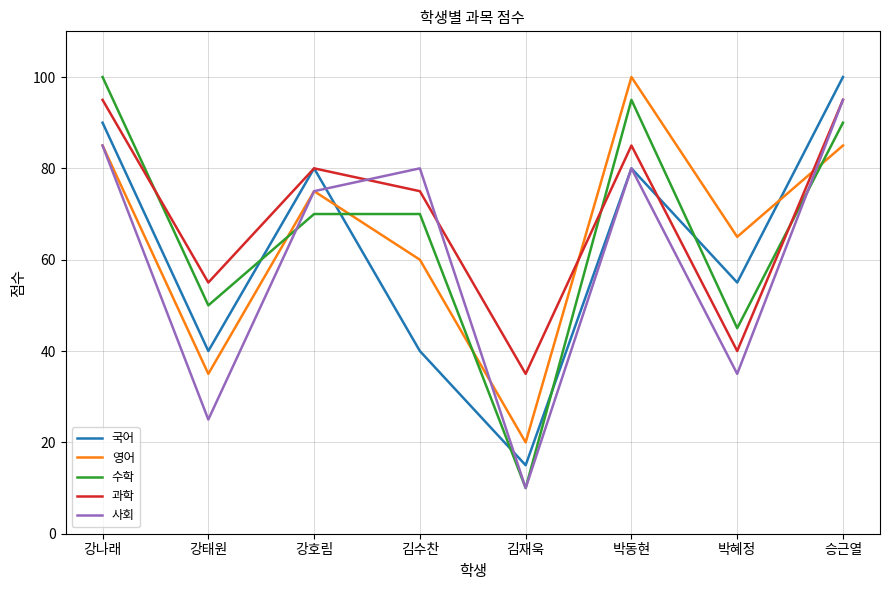

Does the chart have visible grid lines?

Yes